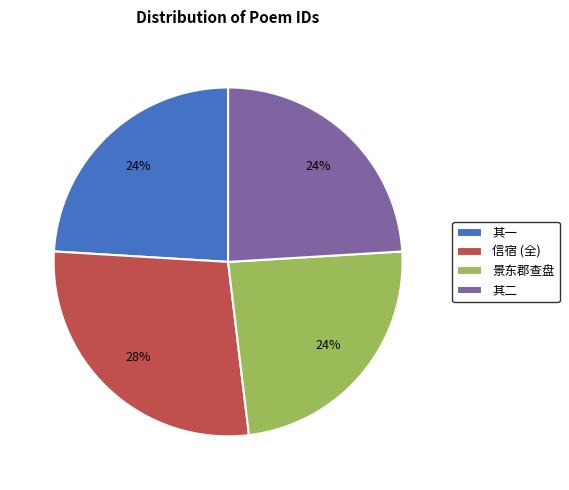

Is the sum of 景东郡查盘 and 其二 greater than half?

No